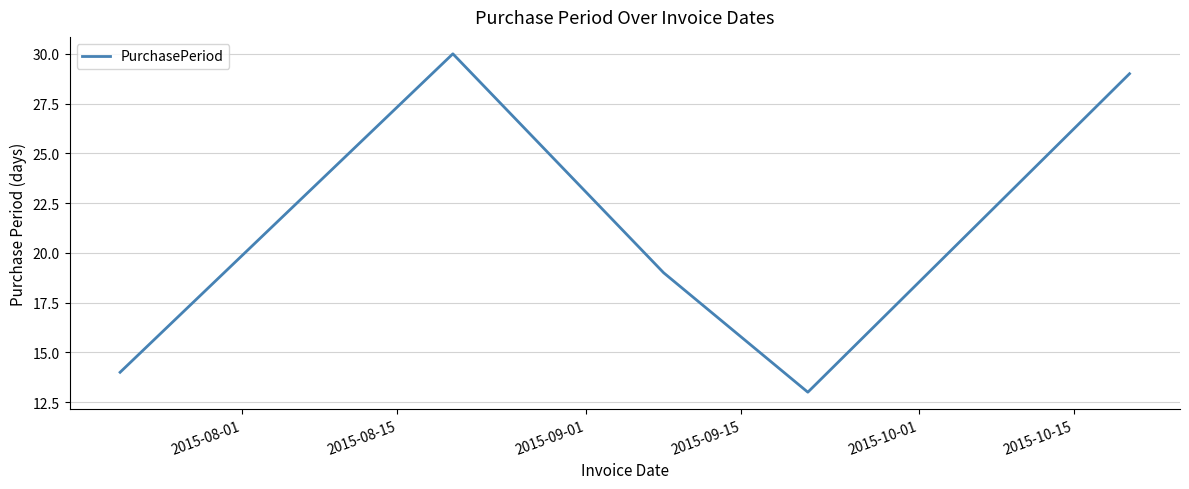

How many interior local peaks (higher than both neighbors) does the data have?

1